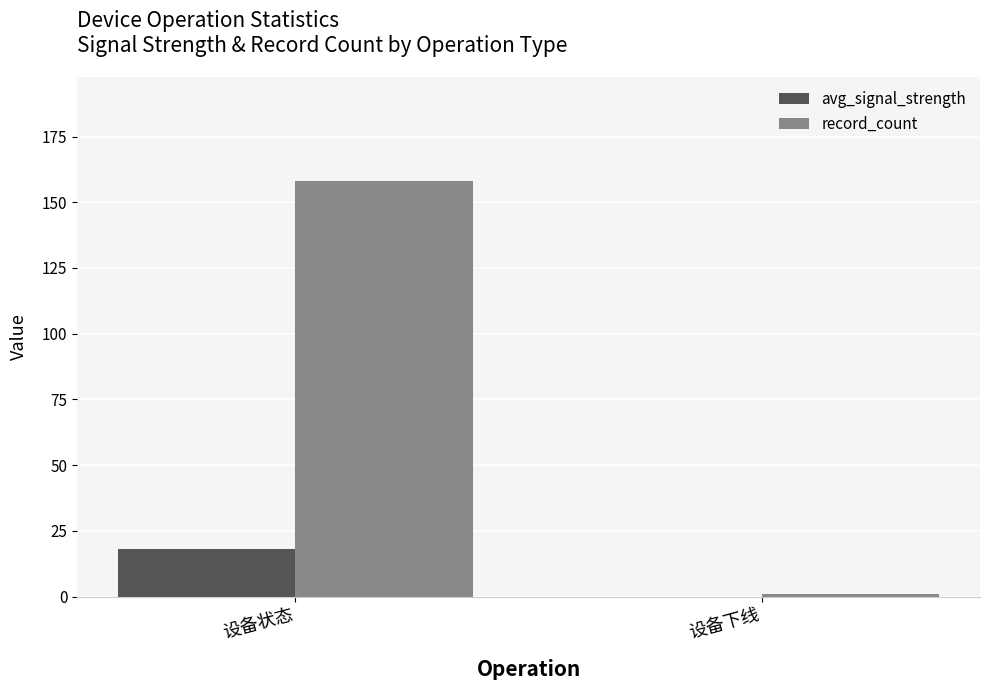

What is the greatest value displayed?

158.0